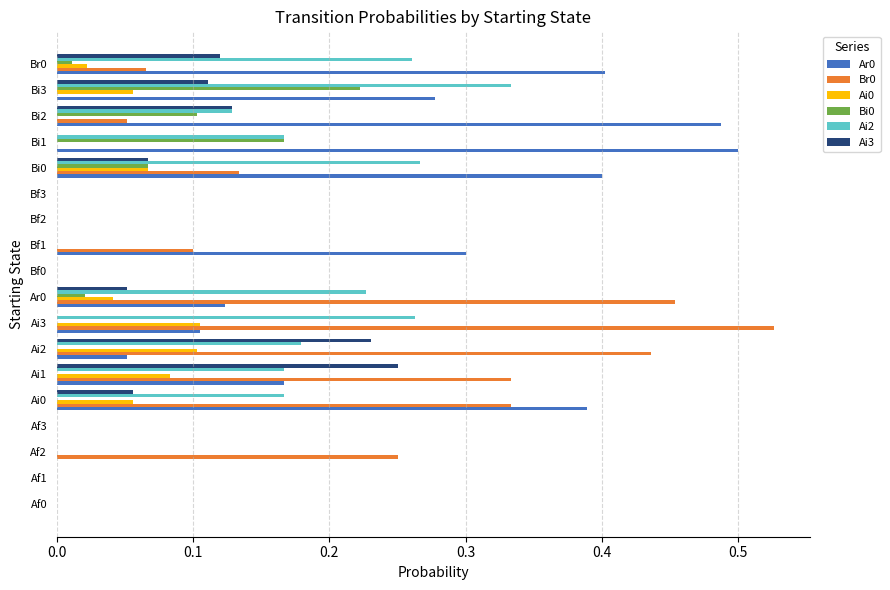

What is the total value across all series at Ai3?

1.0